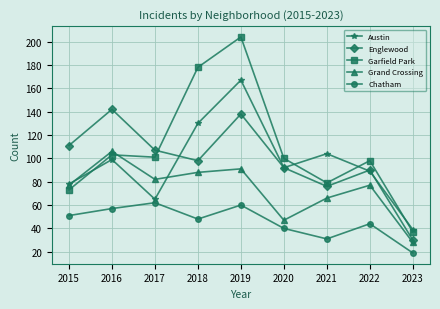

Where is the first local minimum for Grand Crossing?

2017